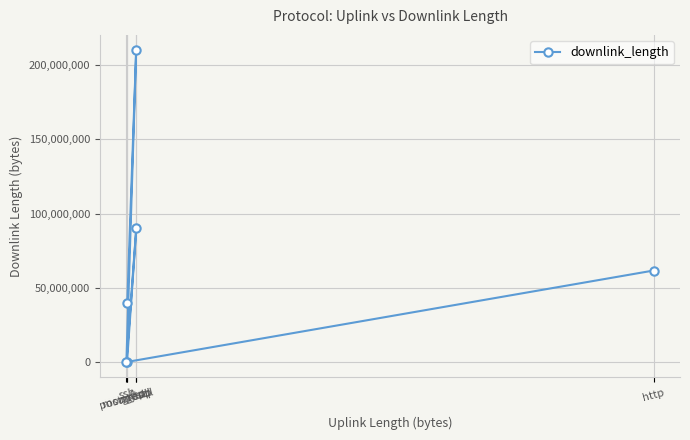

What is the label of the 6th point from the left?

http